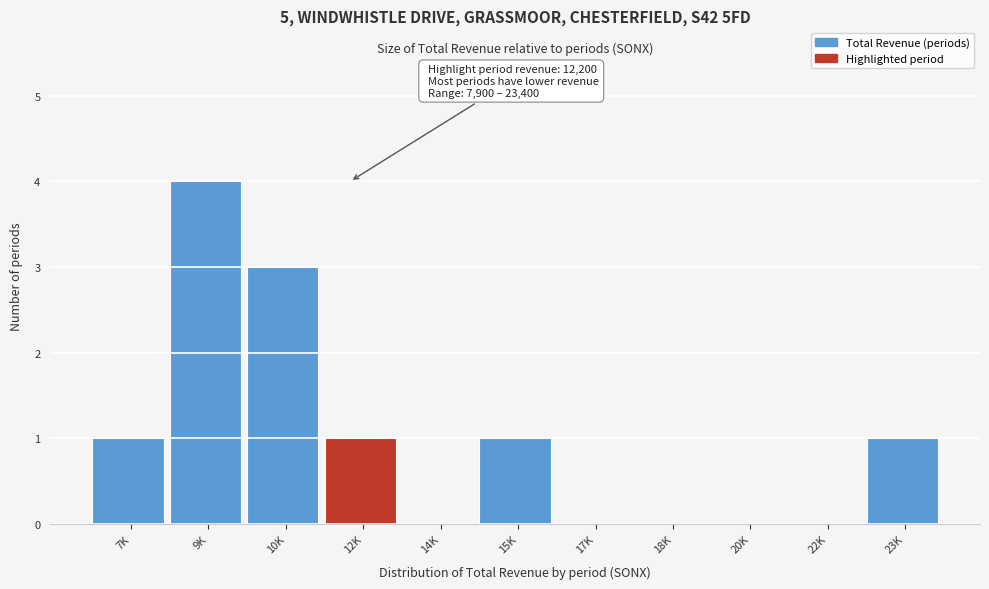

Reading left to right, what are all the values shown in this chart?

7K=1	9K=4	10K=3	12K=1	14K=0	15K=1	17K=0	18K=0	20K=0	22K=0	23K=1